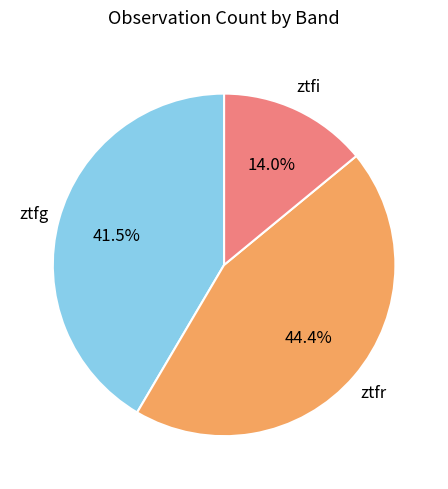

How many slices are in this pie chart?

3